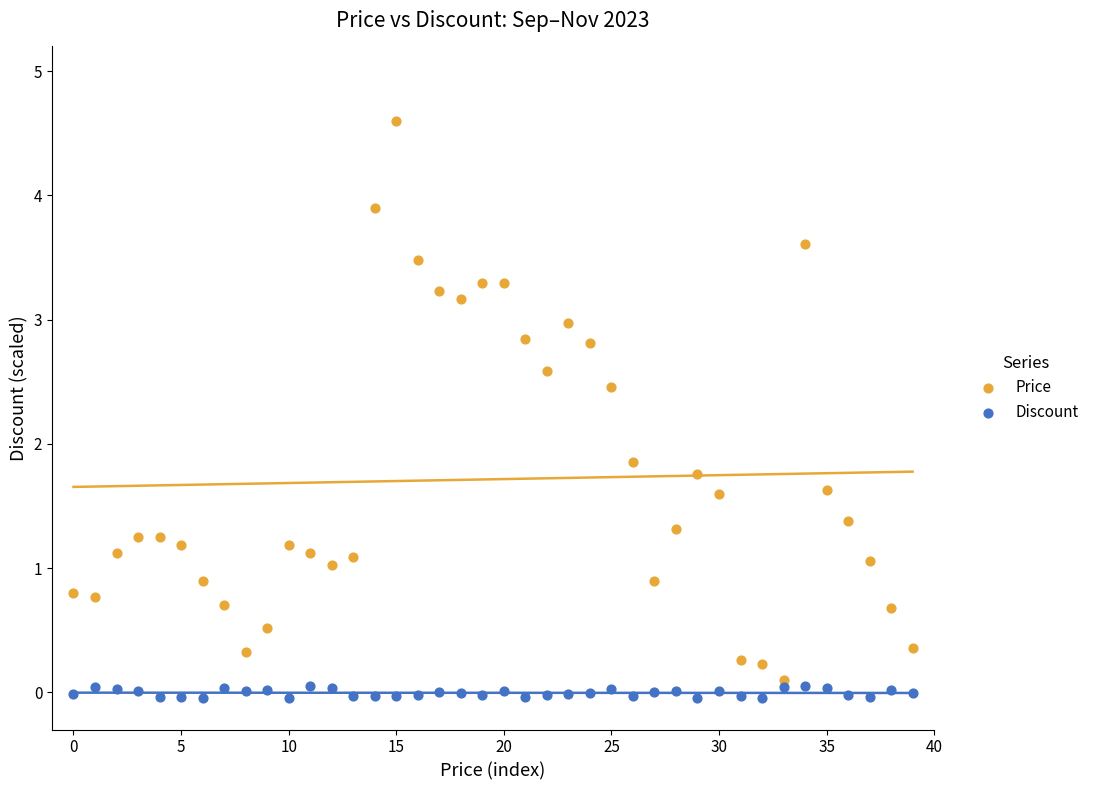

Which series reaches the maximum Y coordinate?

Price